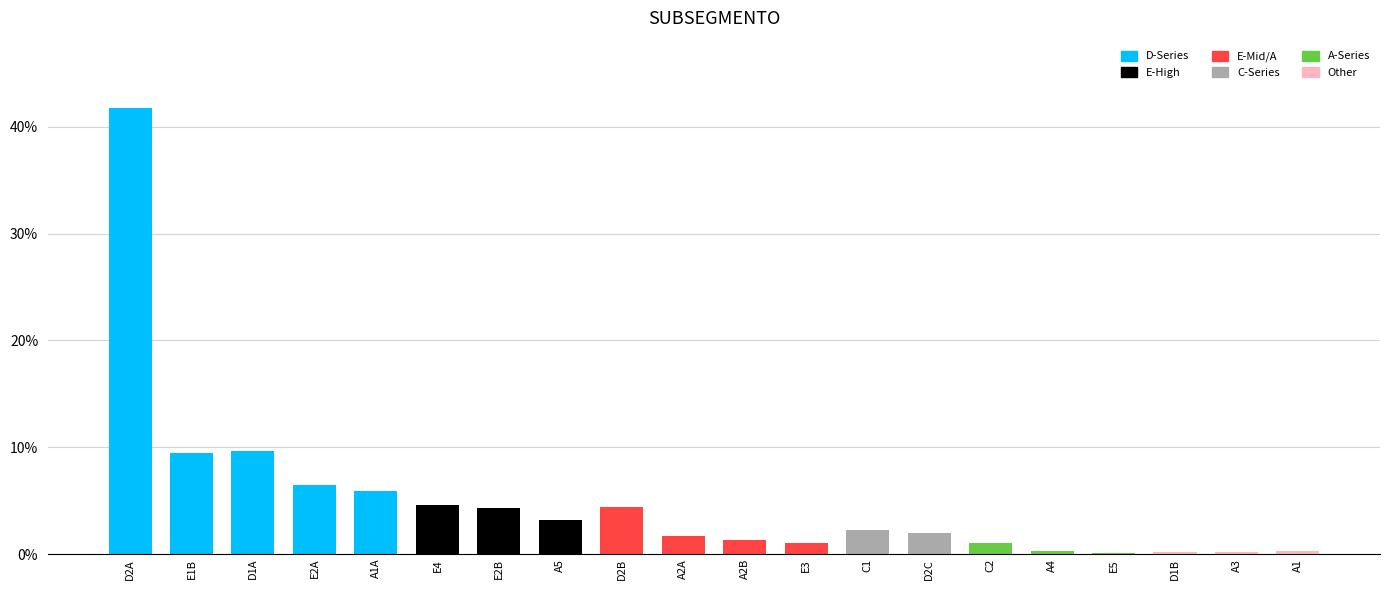

Are the bars horizontal?

No